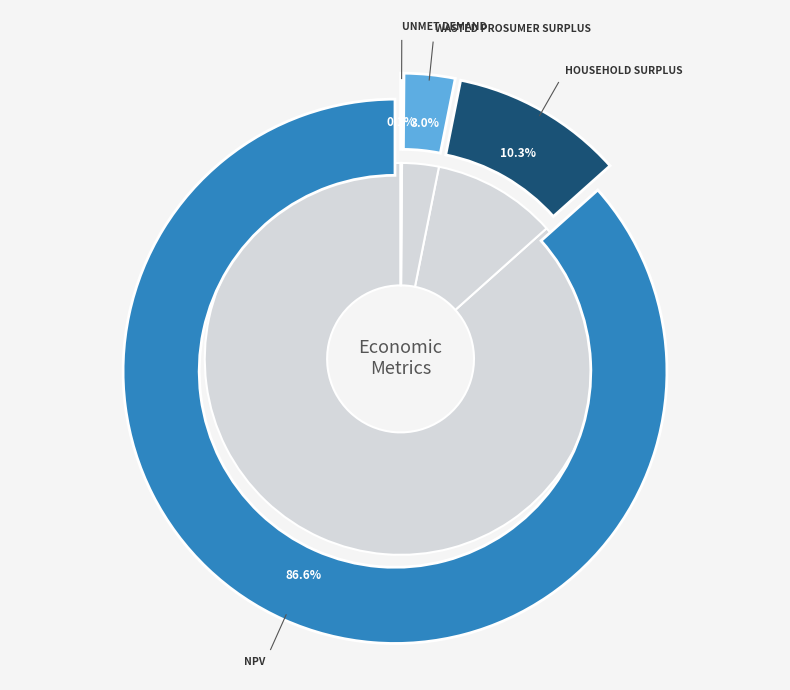

Does NPV account for over 50% of the chart?

Yes